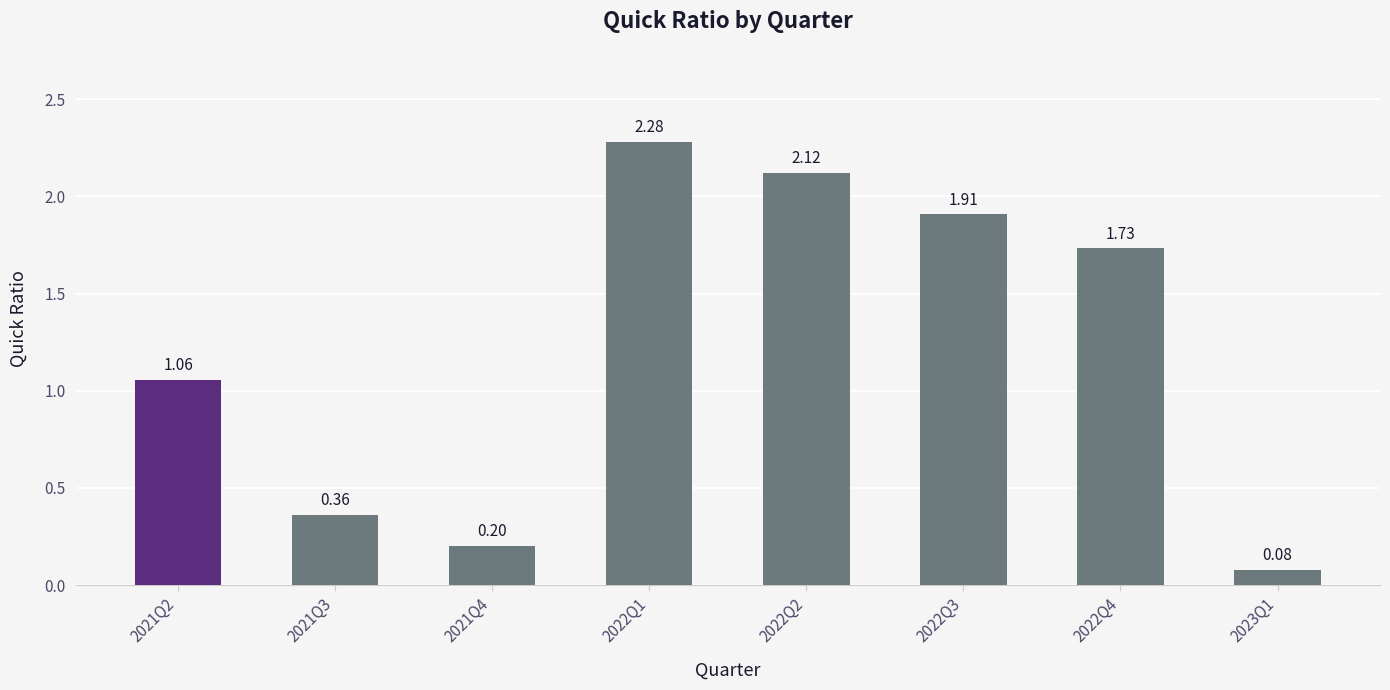

Rank the categories by value from highest to lowest.

2022Q1, 2022Q2, 2022Q3, 2022Q4, 2021Q2, 2021Q3, 2021Q4, 2023Q1